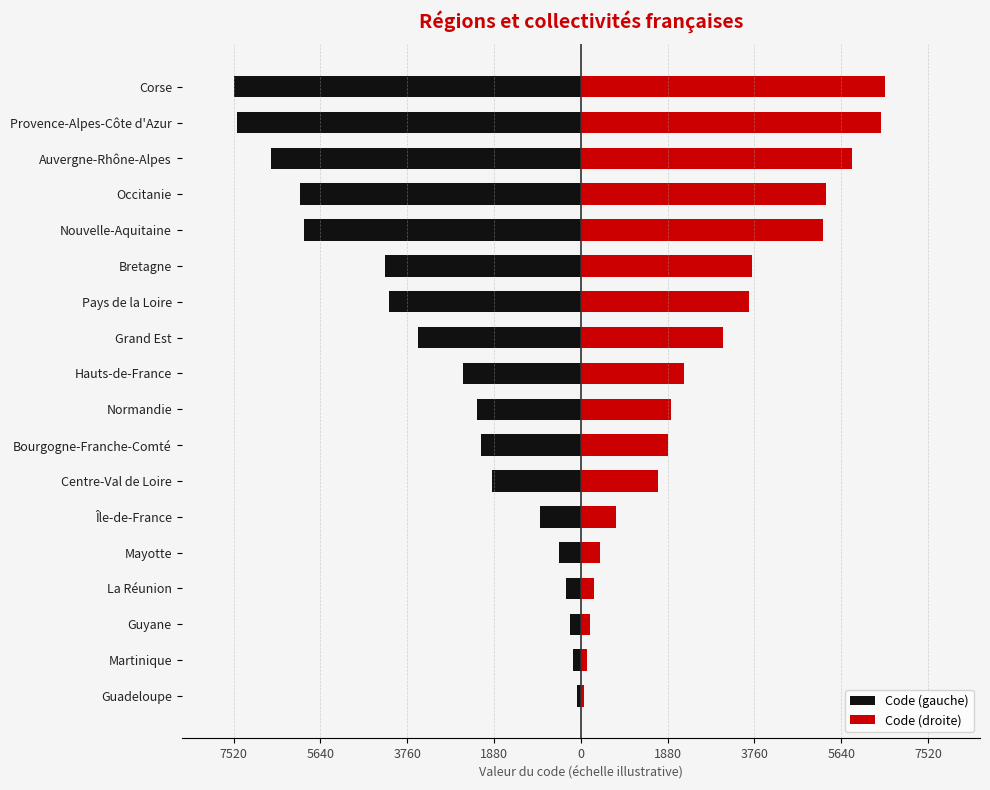

Reading right to left, transcribe all the data shown in this chart.

Code (gauche): -7520	-7440	-6720	-6080	-6000	-4240	-4160	-3520	-2560	-2240	-2160	-1920	-880	-480	-320	-240	-160	-80
Code (droite): 6580	6510	5880	5320	5250	3710	3640	3080	2240	1960	1890	1680	770	420	280	210	140	70